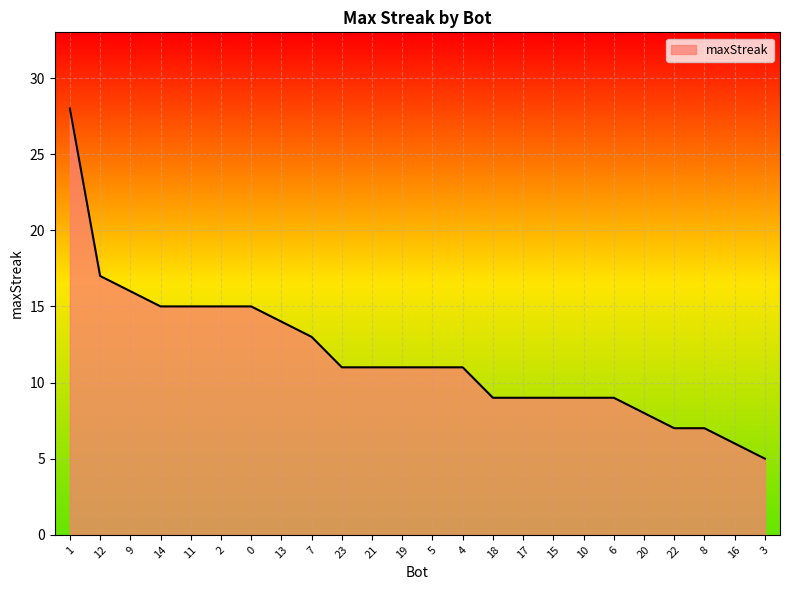

What is the change in value from 8 to 16?

-1